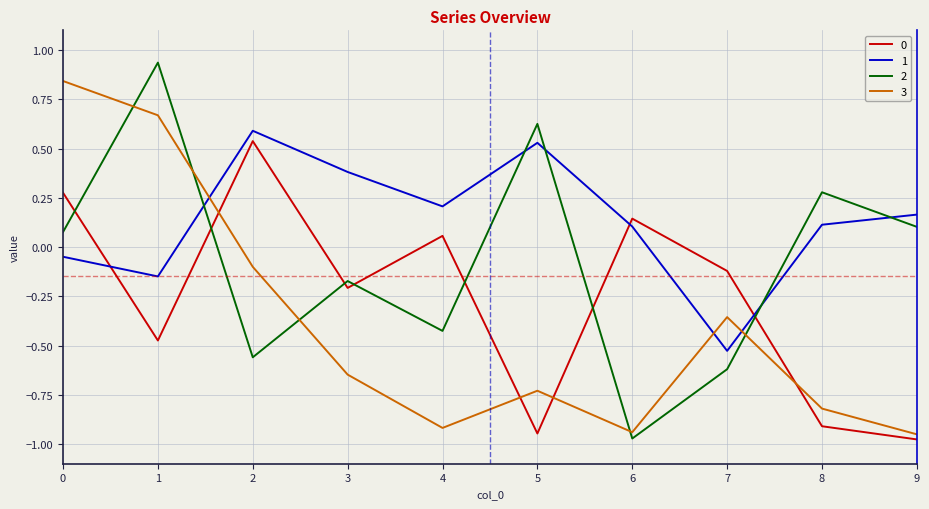

True or false: 2 has a value of -0.6 at 2.

True